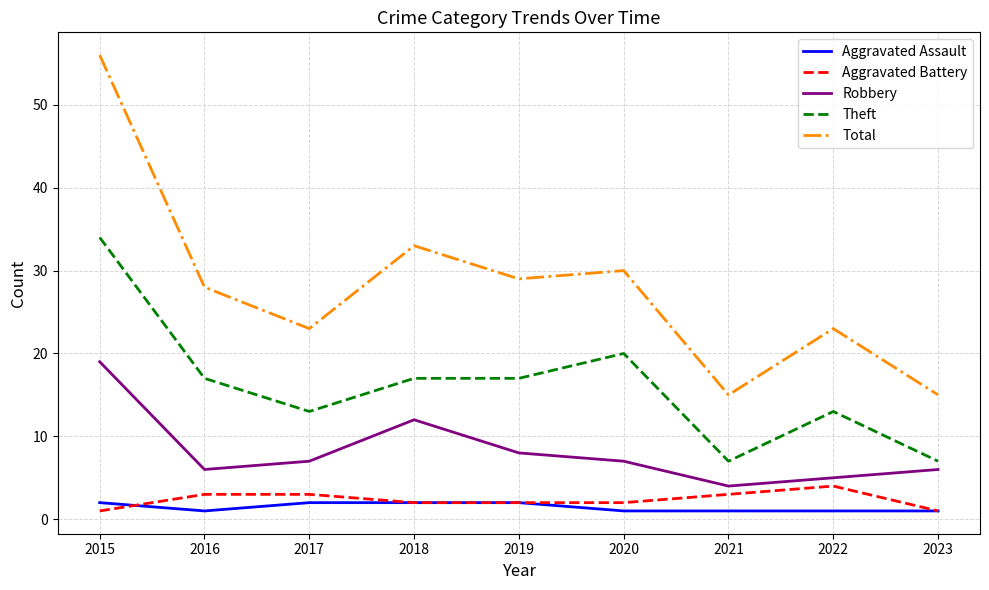

Which series has the largest range (max minus min)?

Total